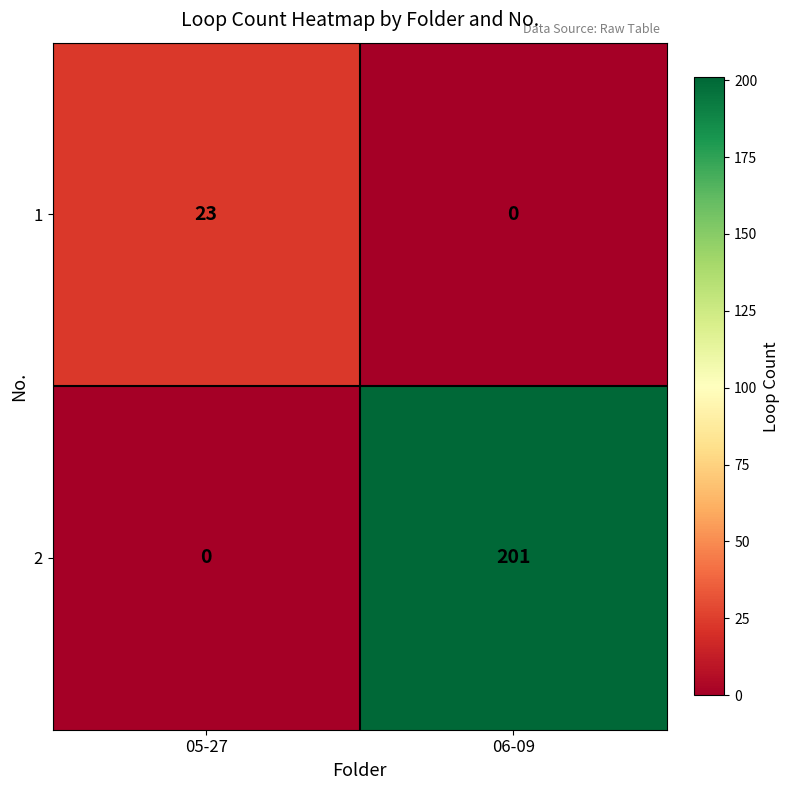

What is the approximate value of 2 at 06-09, to the nearest 10?

200